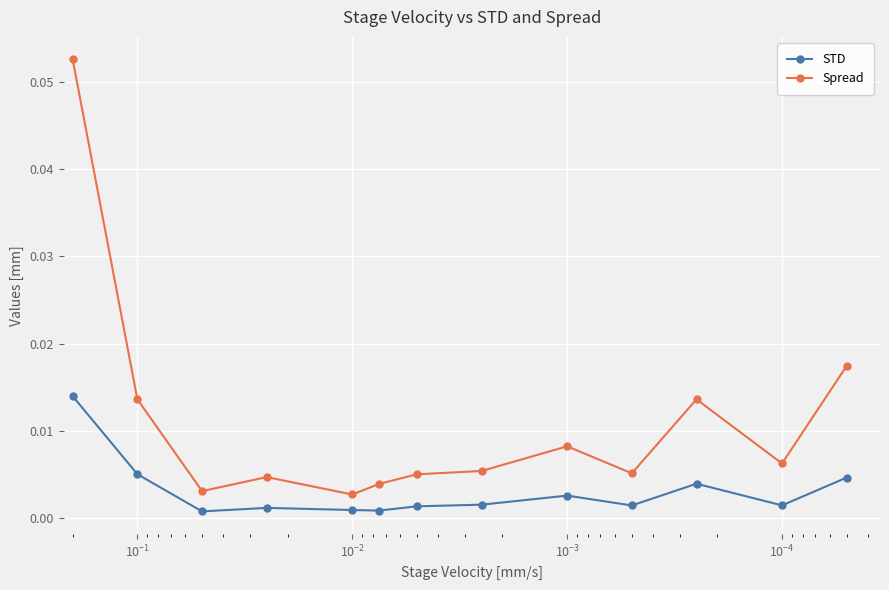

Reading left to right, transcribe all the data shown in this chart.

STD: 0.0	0.0	0.0	0.0	0.0	0.0	0.0	0.0	0.0	0.0	0.0	0.0	0.0
Spread: 0.1	0.0	0.0	0.0	0.0	0.0	0.0	0.0	0.0	0.0	0.0	0.0	0.0